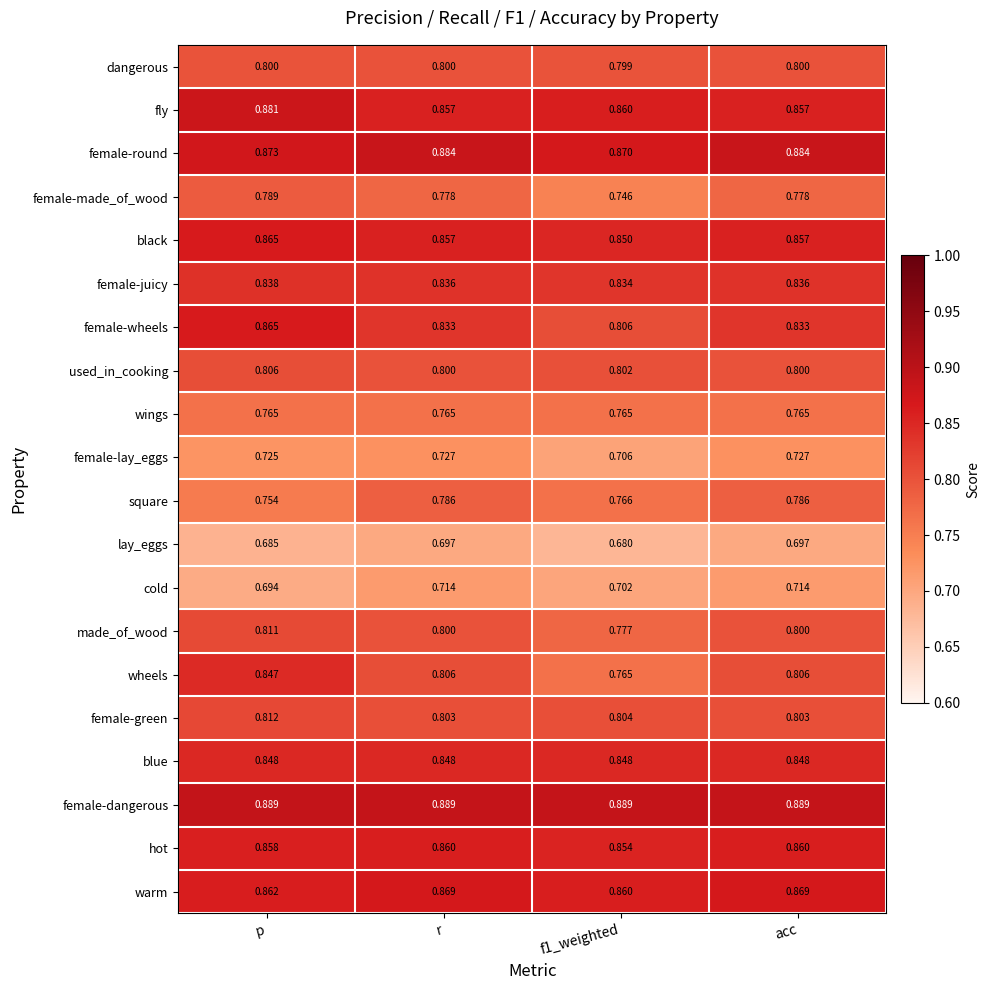

At which category is the sum across all series the highest?

p